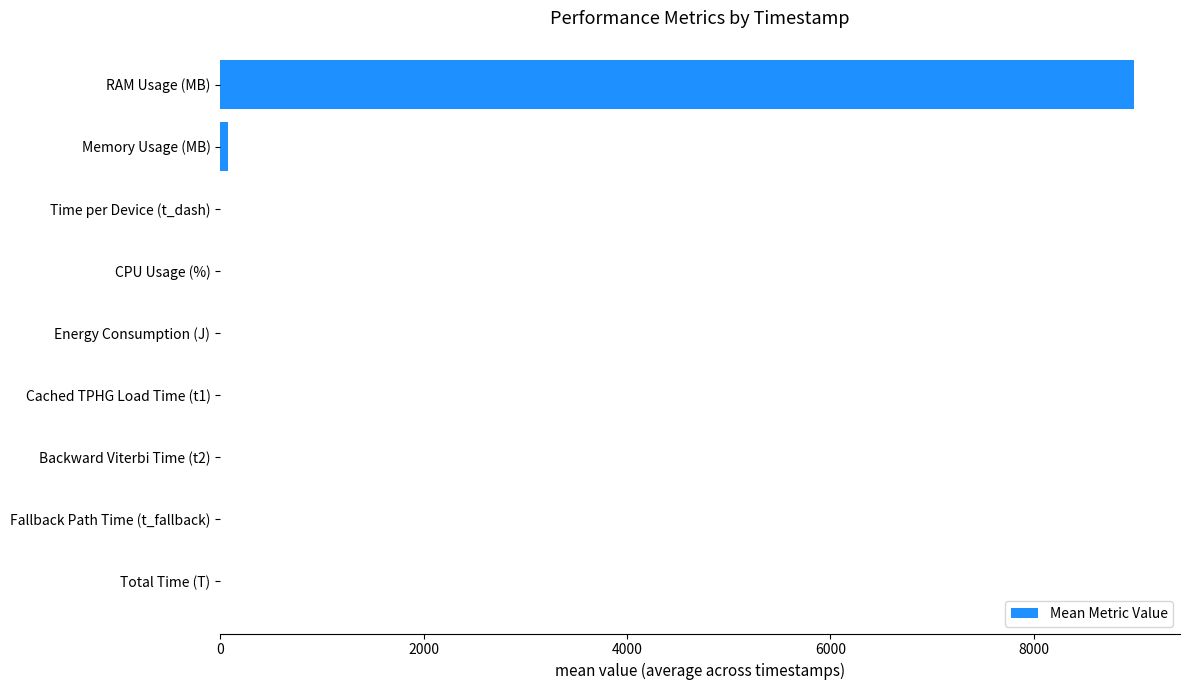

The value at Fallback Path Time (t_fallback) is 0.0. True or false?

True